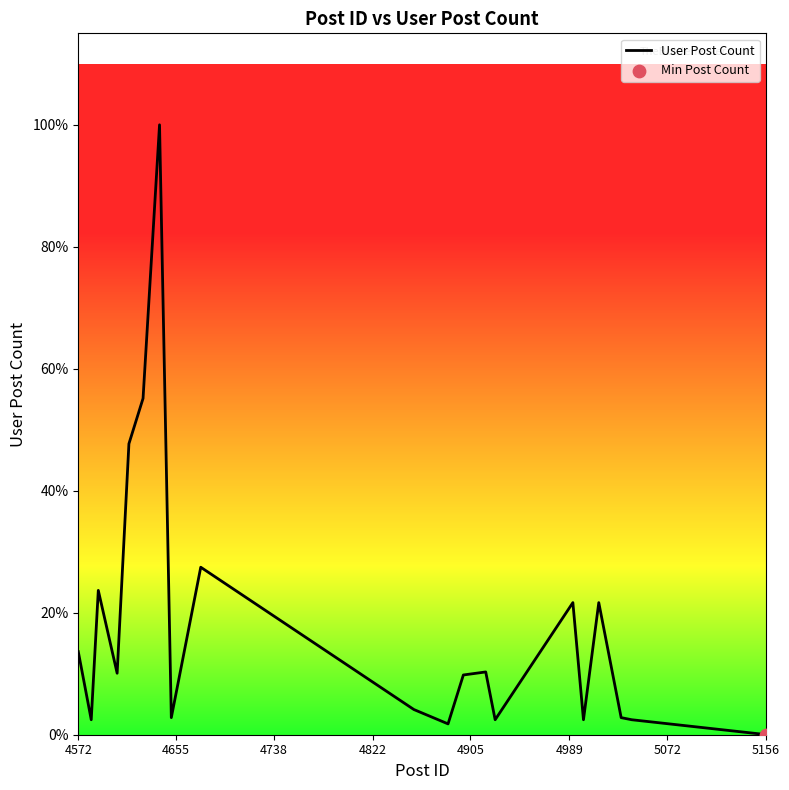

Does the chart have visible grid lines?

No